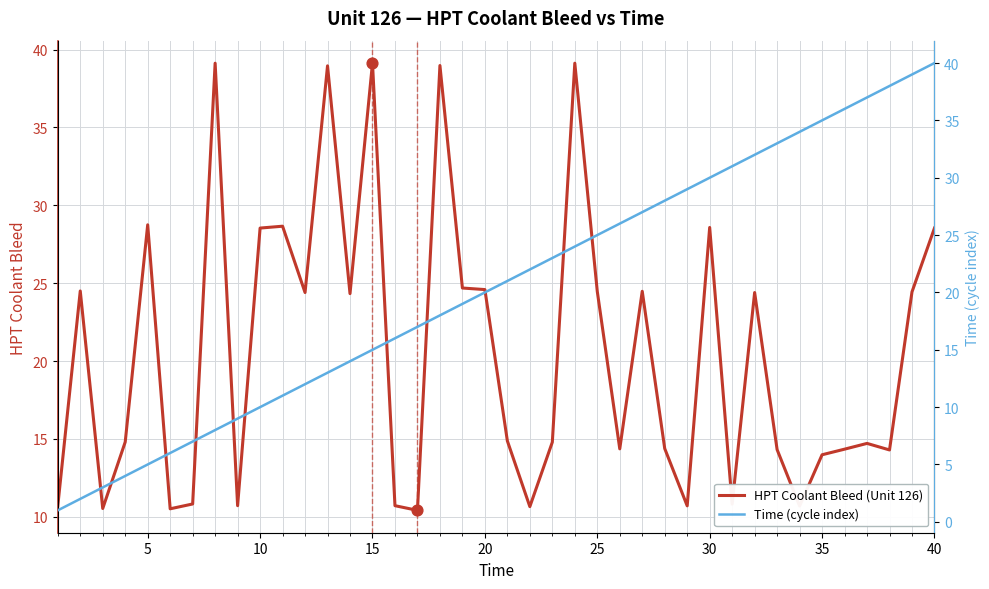

Which series has the largest total across all categories?

HPT Coolant Bleed (Unit 126)